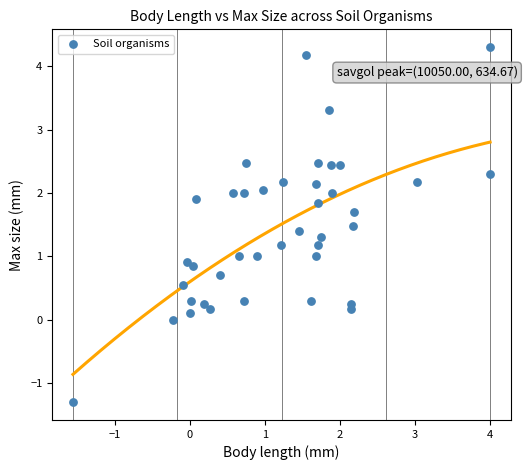

What is the range of Y values (max minus min)?

5.6